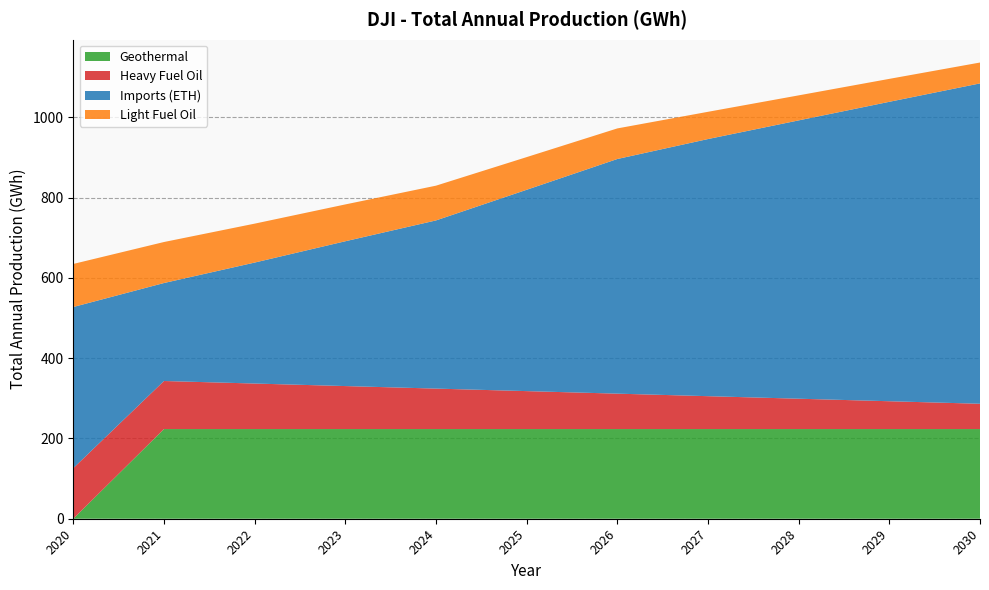

Reading left to right, transcribe all the data shown in this chart.

Geothermal: 0.0	223.4	223.4	223.4	223.4	223.4	223.4	223.4	223.4	223.4	223.4
Heavy Fuel Oil: 126.0	119.7	113.4	107.1	100.8	94.5	88.2	81.9	75.6	69.3	63.0
Imports (ETH): 401.4	244.1	301.3	360.7	418.9	501.5	584.5	640.5	693.3	745.9	798.0
Light Fuel Oil: 107.3	102.1	96.9	91.8	86.6	81.4	76.2	67.9	62.3	57.1	52.0